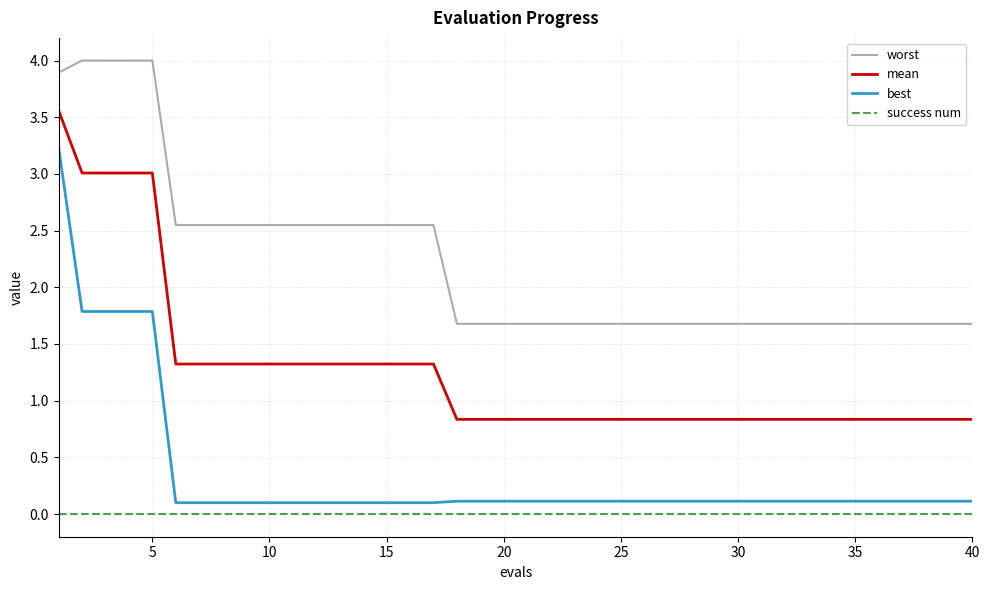

What is the lowest value of the best series?

0.1